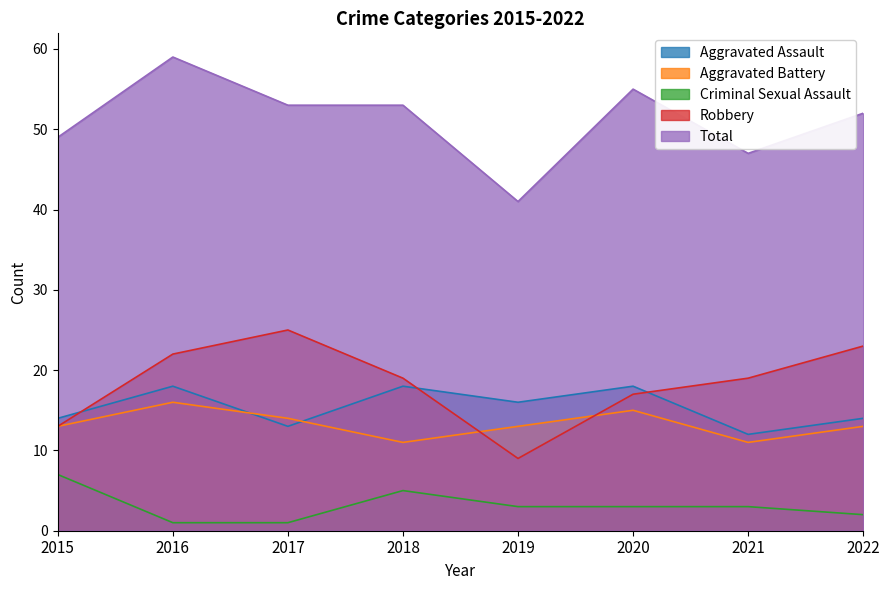

At how many categories does at least one series exceed 32?

8